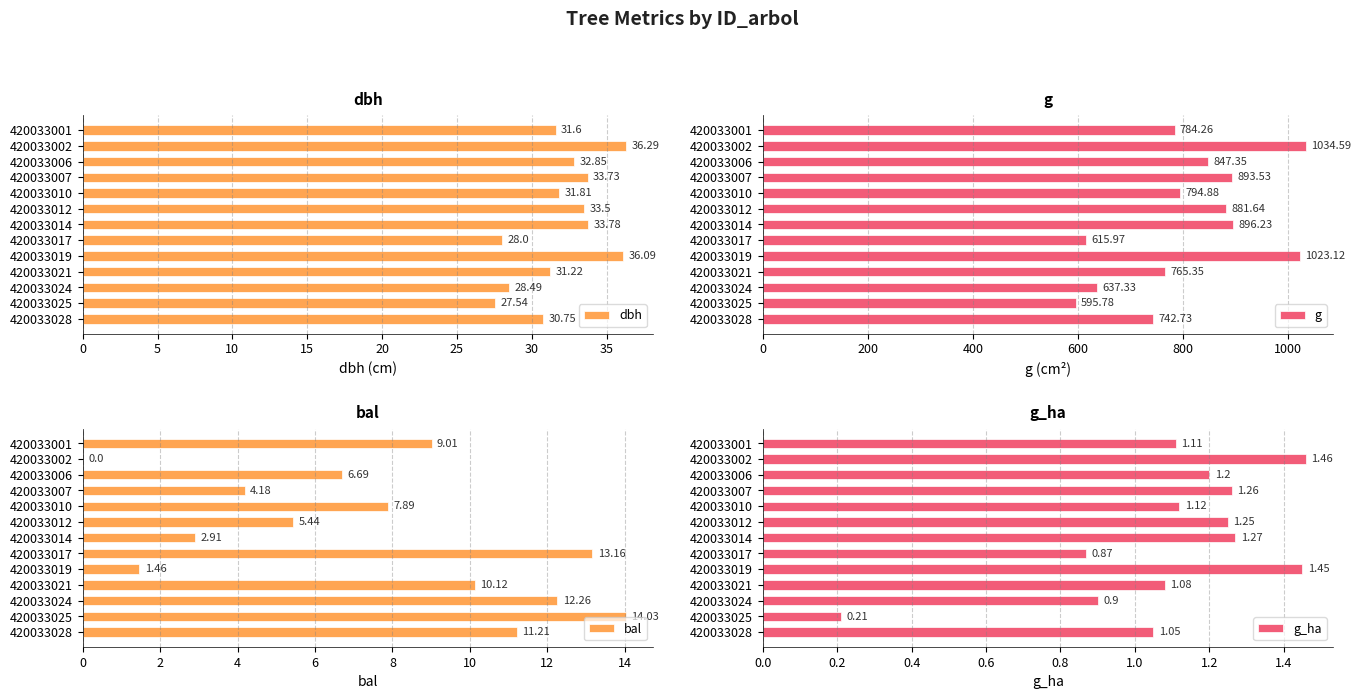

What are all the series names shown in the legend?

dbh, g, bal, g_ha